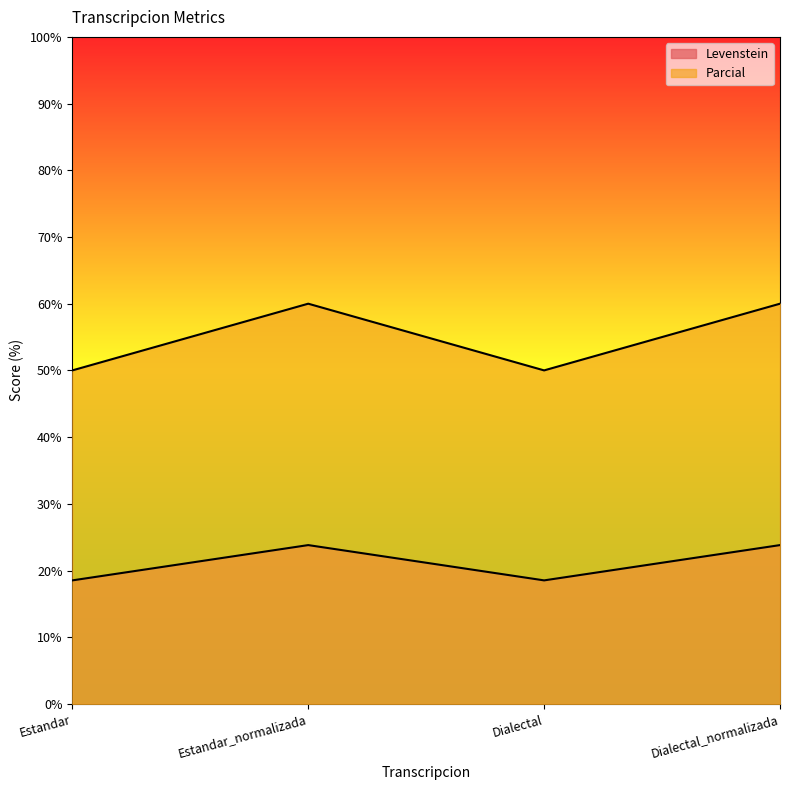

True or false: Levenstein has a value of 10.4 at Estandar.

False